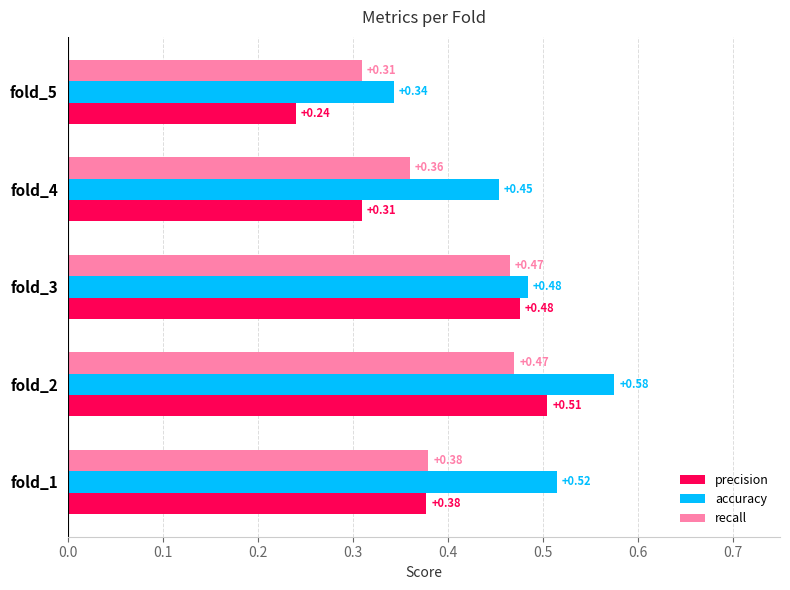

What is the sum of all precision values?

1.9